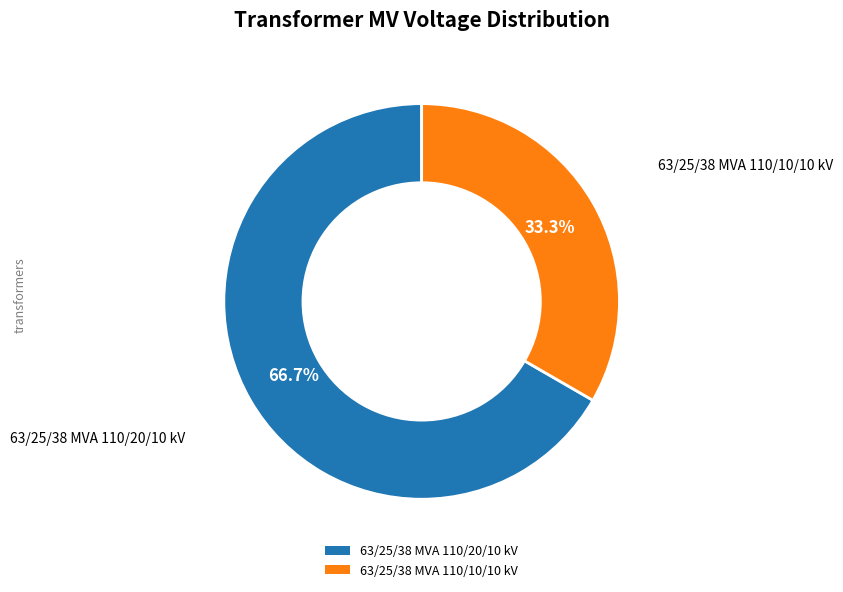

How many slices are in this pie chart?

2